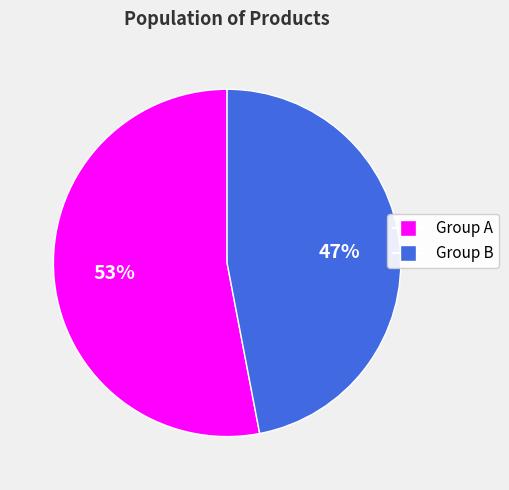

To the nearest percent, what is the average slice percentage?

50%